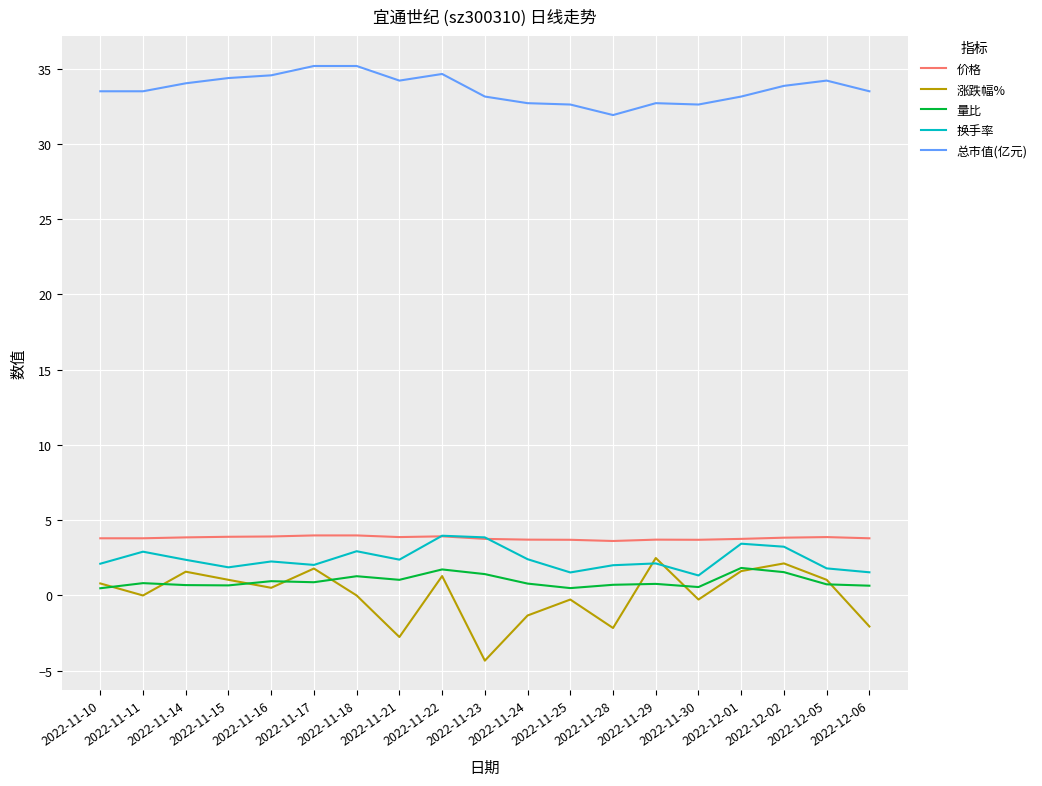

Does the chart have visible grid lines?

Yes